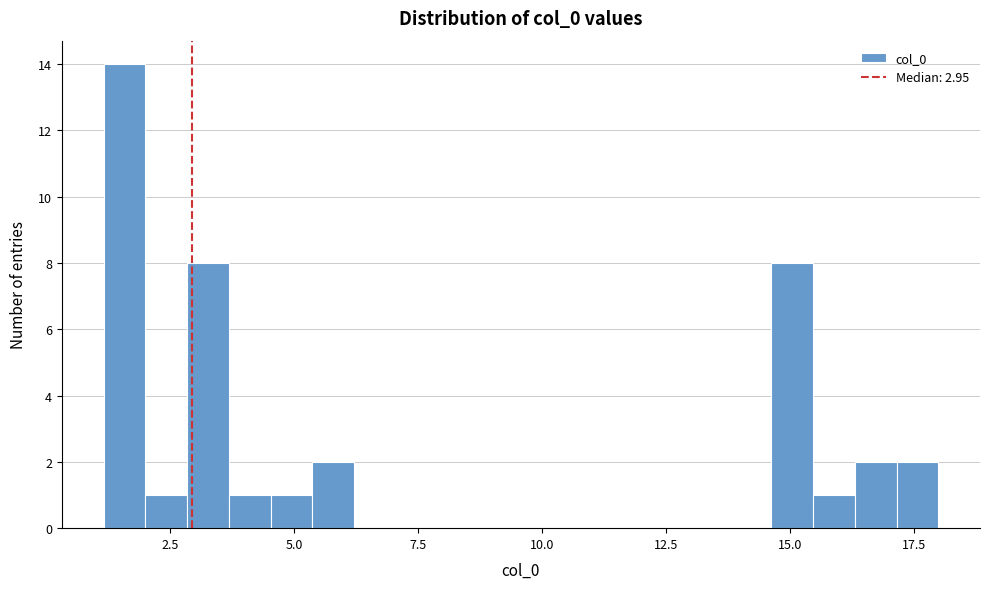

Around what value on the x-axis is the tallest bar? Give the approximate position of its centre, as read against the axis.

1.5